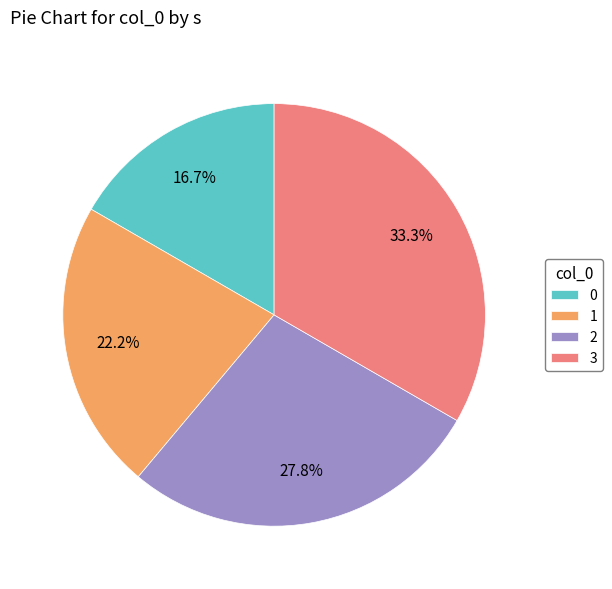

The 2 slice represents 28% of the pie. True or false?

True